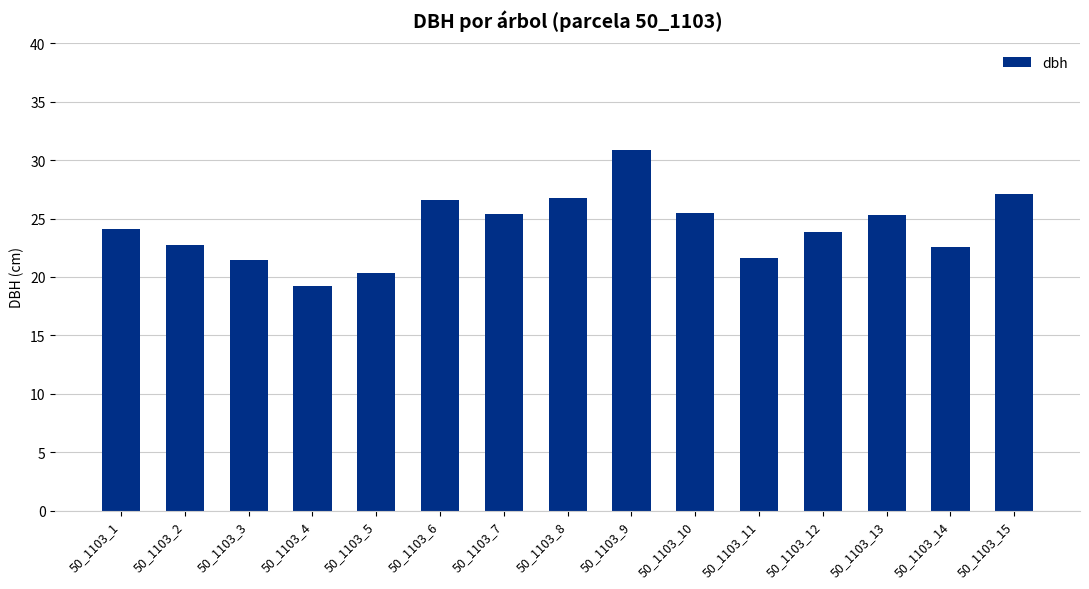

What is the smallest value displayed?

19.2